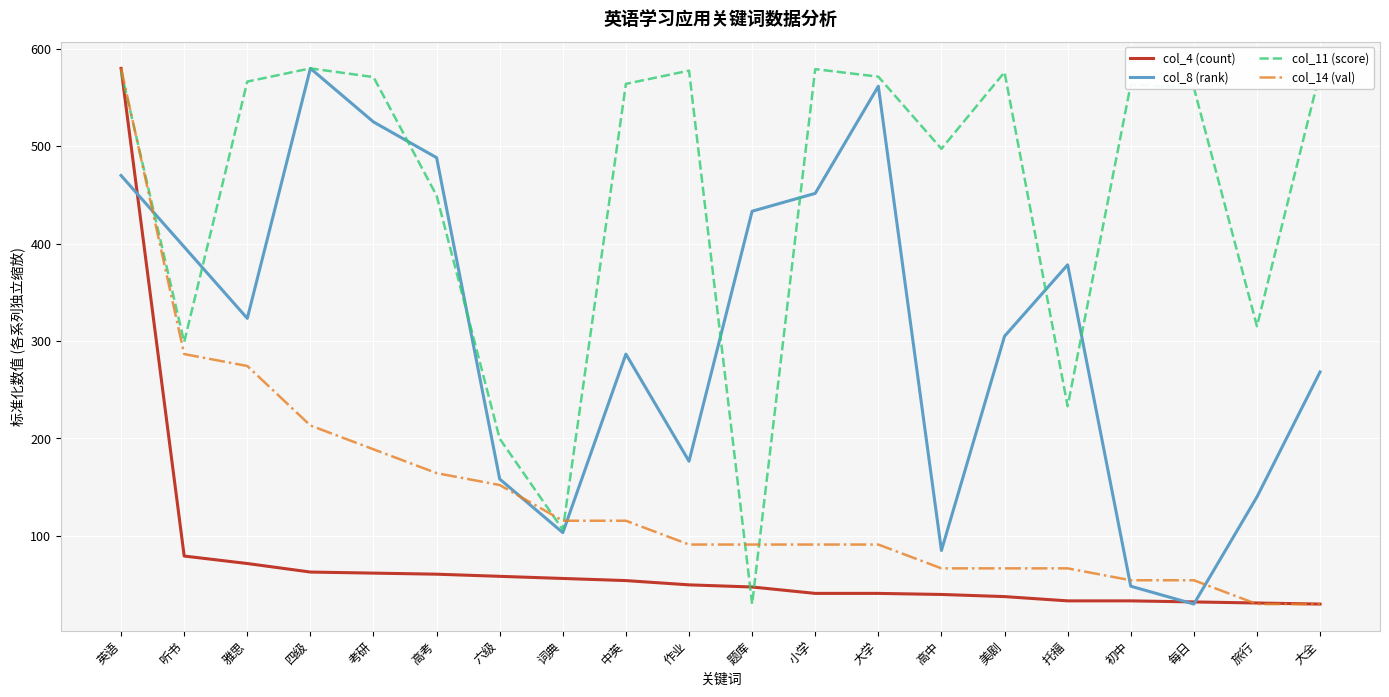

What is the smallest value displayed?

30.0